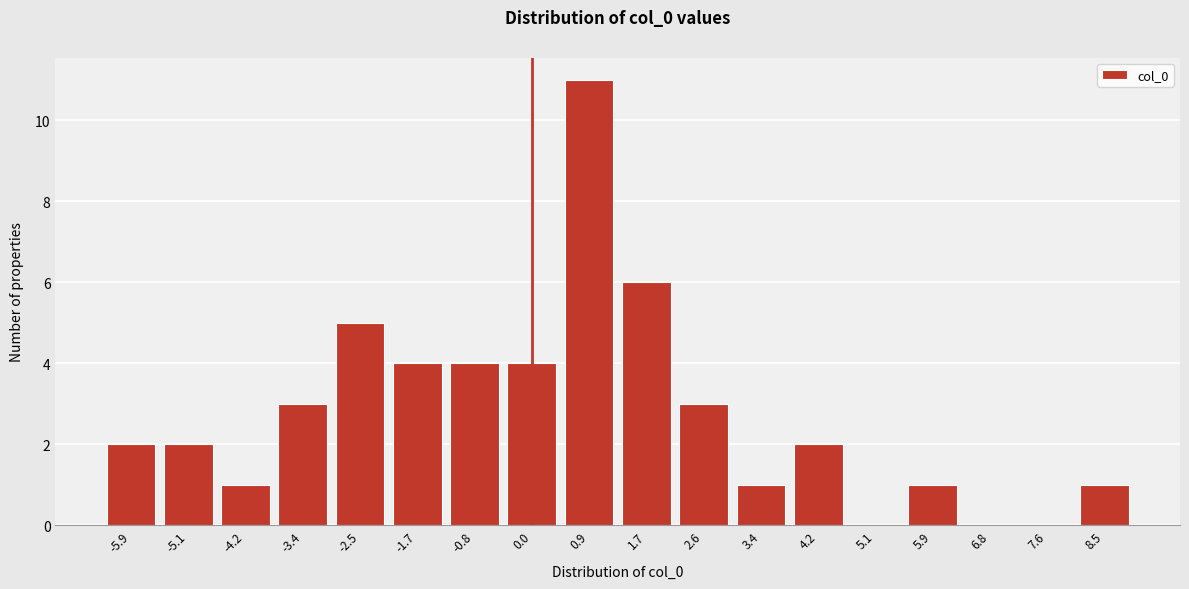

Reading left to right, transcribe all the data shown in this chart.

-5.9=2	-5.1=2	-4.2=1	-3.4=3	-2.5=5	-1.7=4	-0.8=4	0.0=4	0.9=11	1.7=6	2.6=3	3.4=1	4.2=2	5.1=0	5.9=1	6.8=0	7.6=0	8.5=1